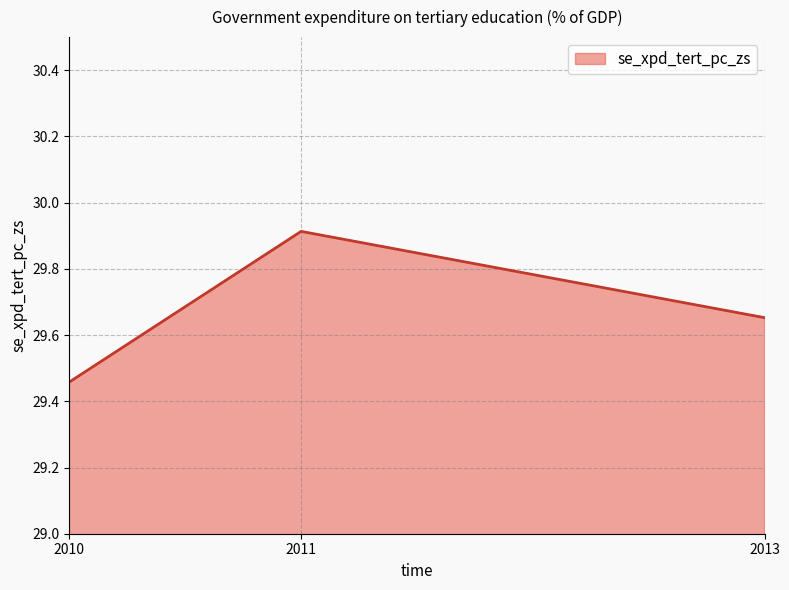

Where is the data nearest to the value 29?

2010